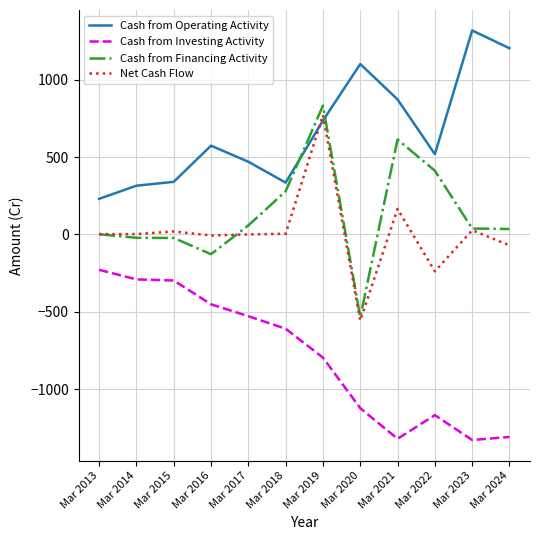

The Net Cash Flow series shows 264 at Mar 2021. True or false?

False